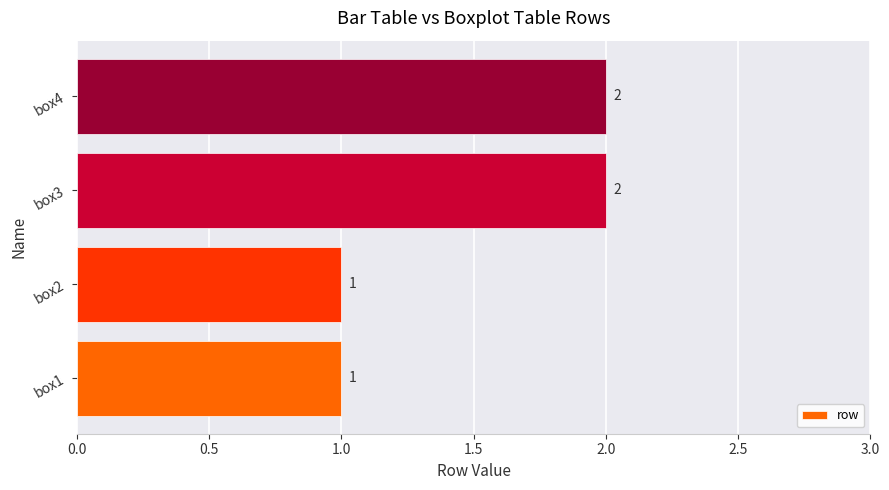

What is the greatest value displayed?

2